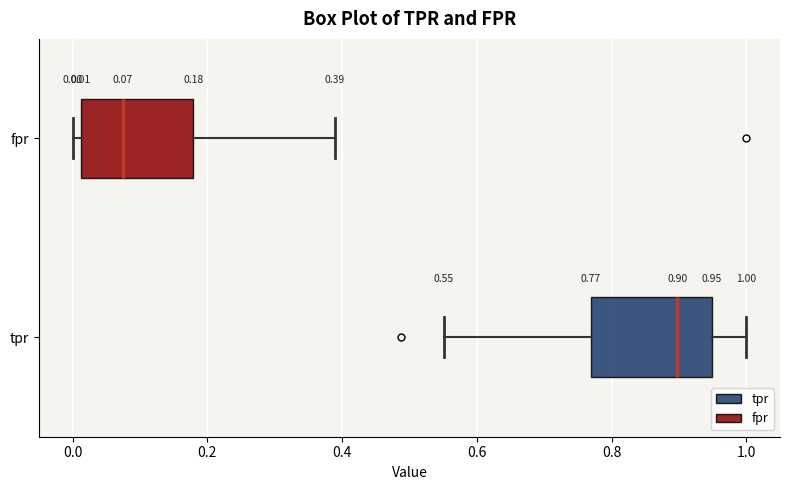

Which box has the furthest to the left median line?

fpr